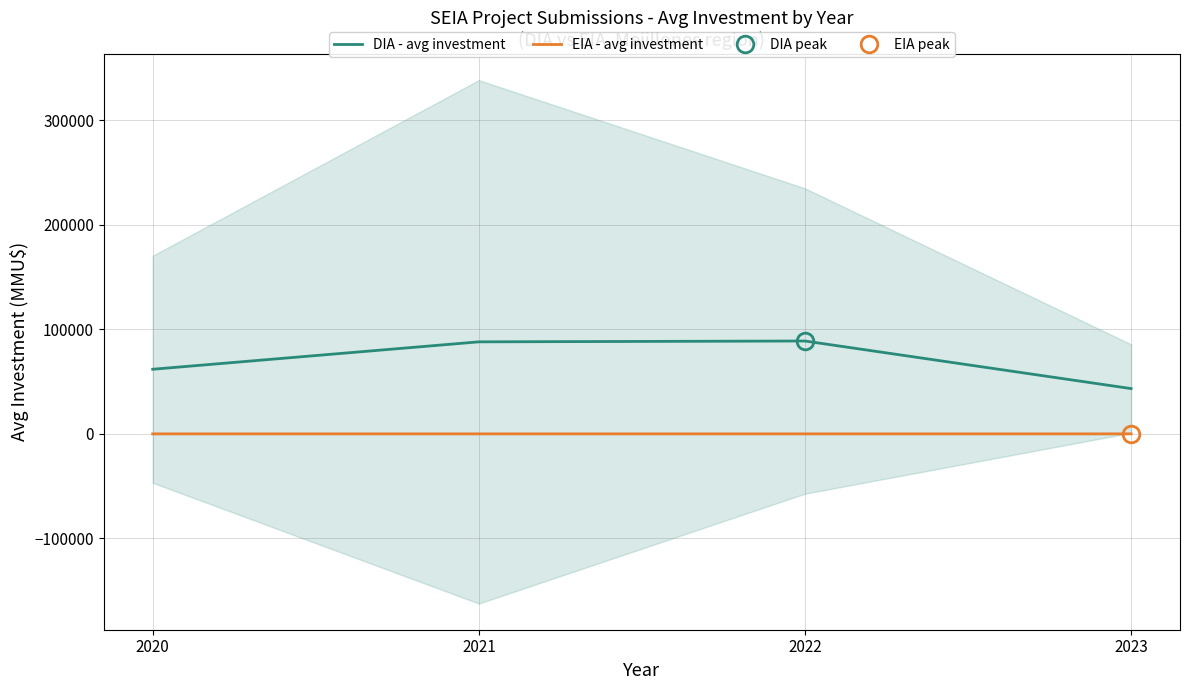

What is the difference between the EIA - avg investment values at 2023 and 2021?

2.1